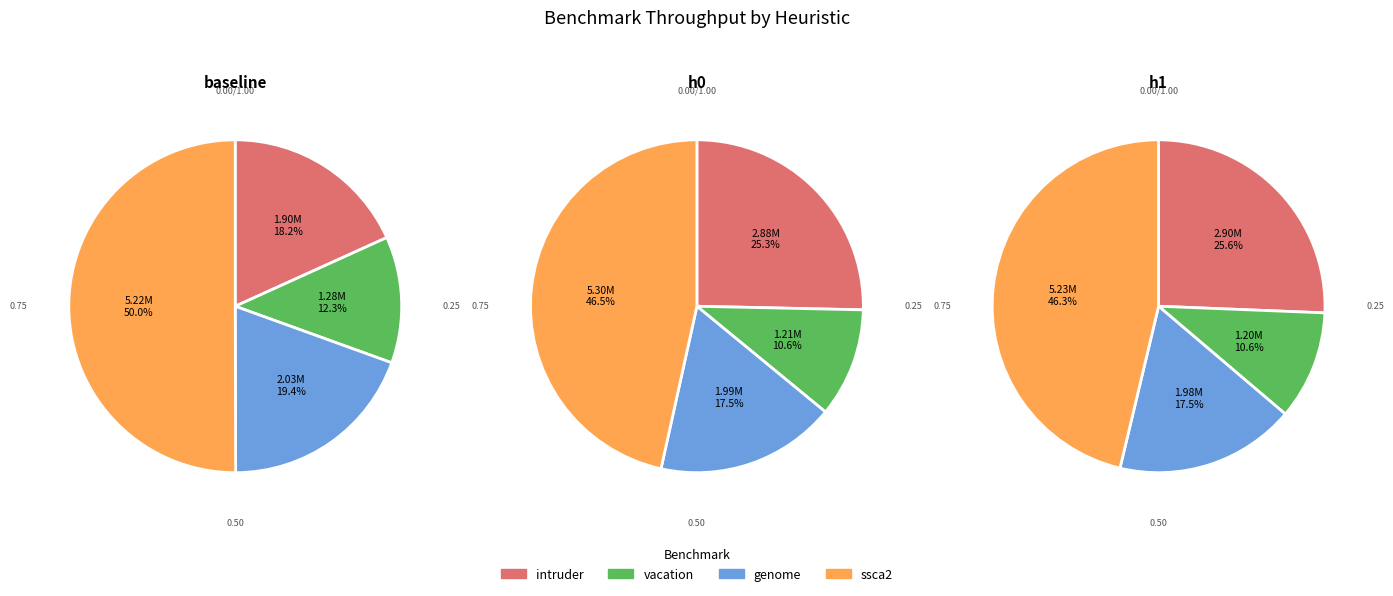

Count the number of slices in the pie.

4